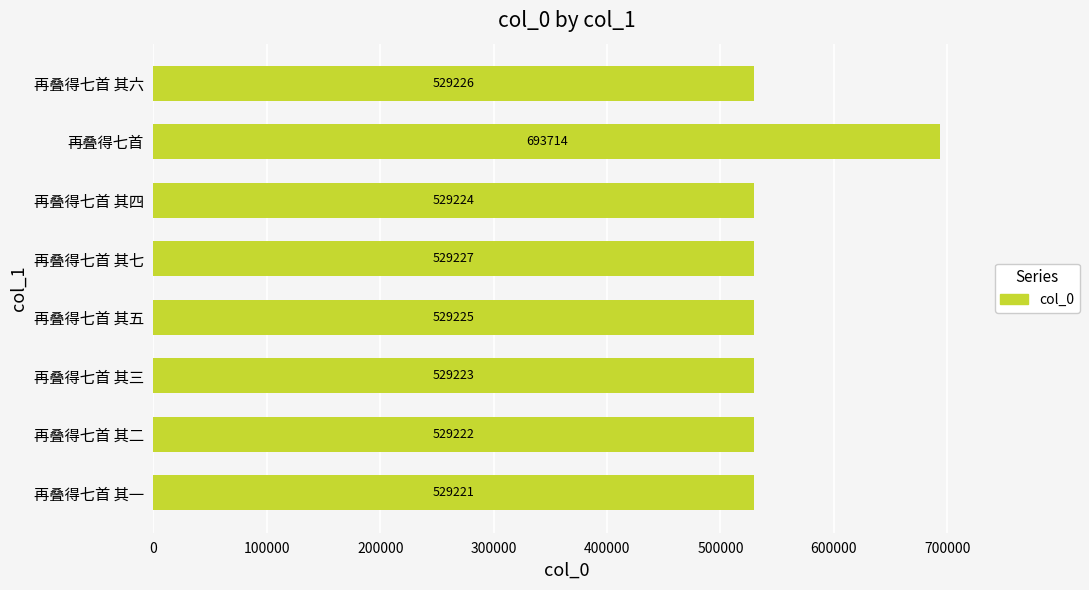

The value at 再叠得七首 其七 is 529227. True or false?

True